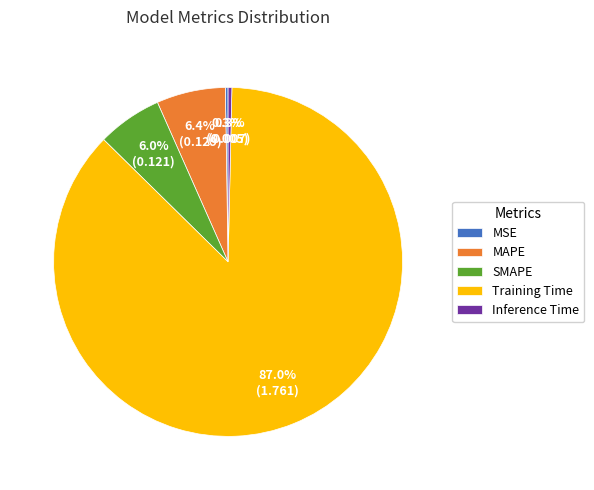

Which has a higher value, MAPE or Inference Time?

MAPE